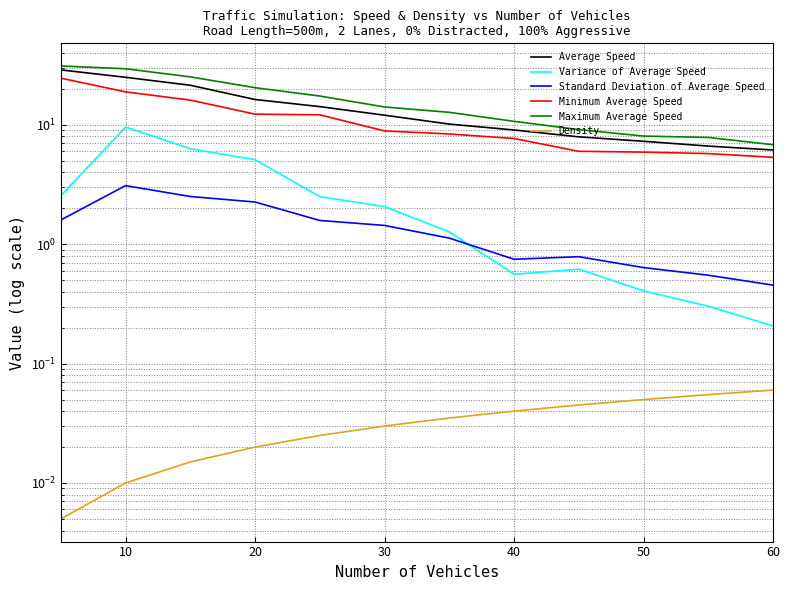

How many values in the Maximum Average Speed series exceed 14?

6